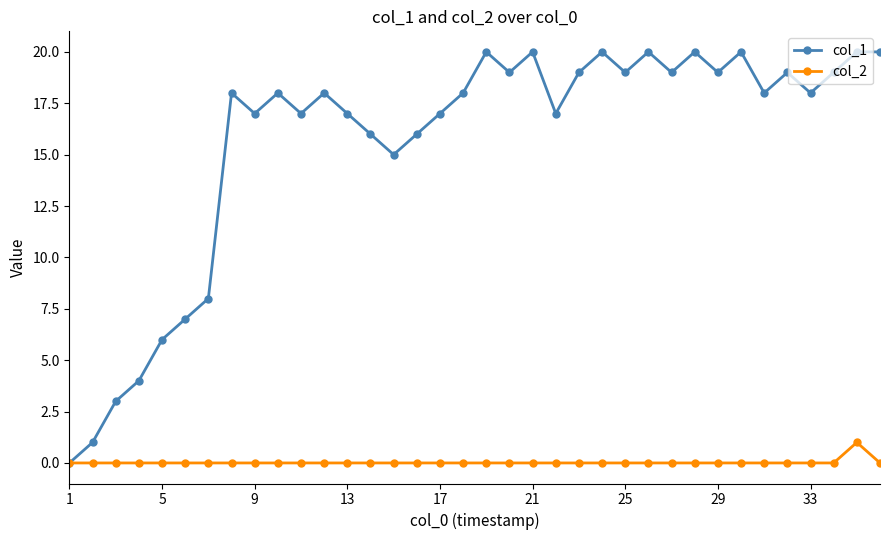

Which series has the widest spread of values?

col_1